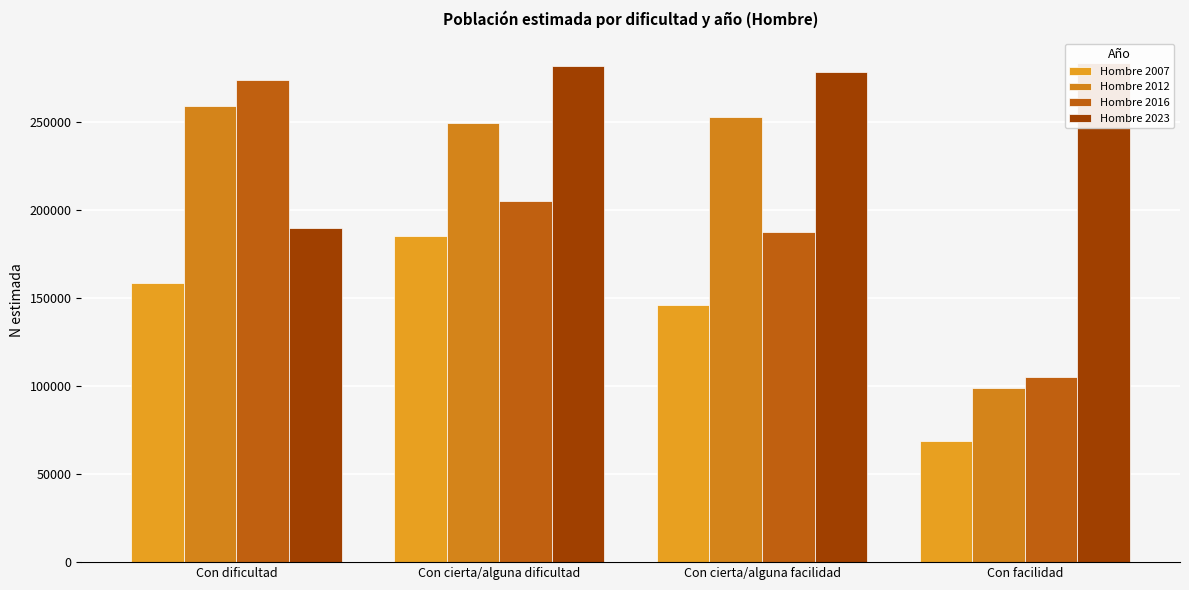

What value does the Hombre 2012 series have at Con cierta/alguna facilidad, to the nearest 50?

253050